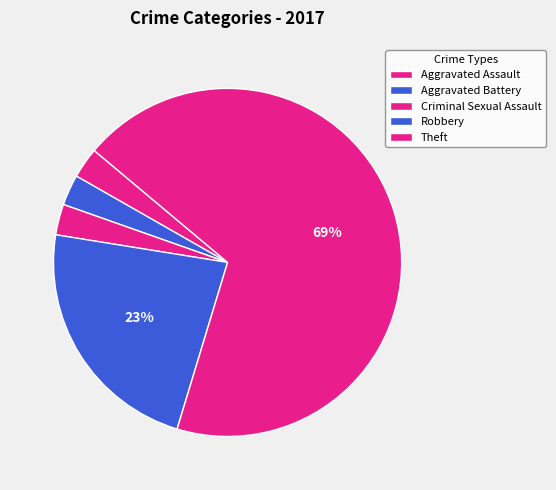

Count the number of slices in the pie.

5